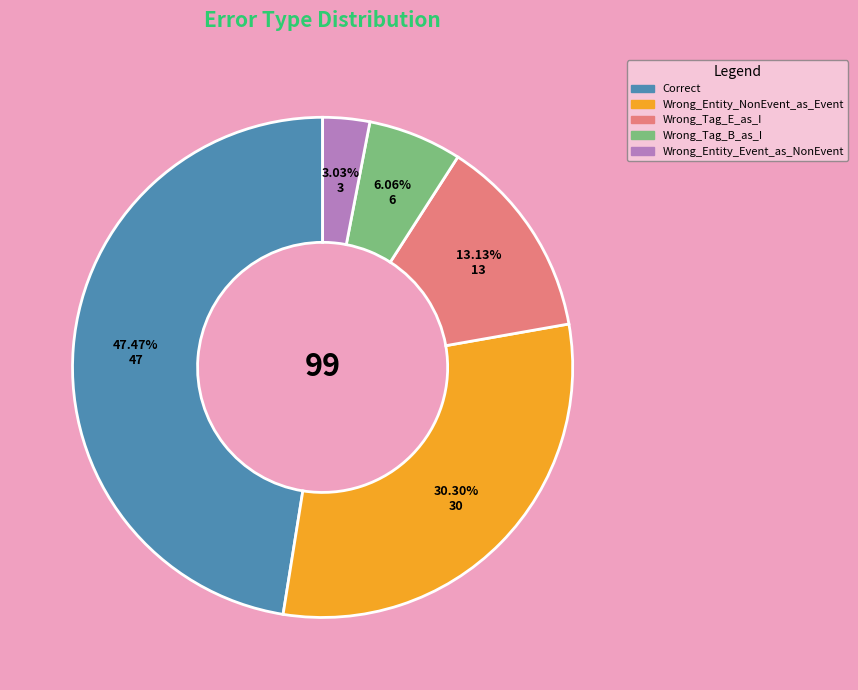

True or false: Wrong_Tag_B_as_I accounts for 6% of the total.

True